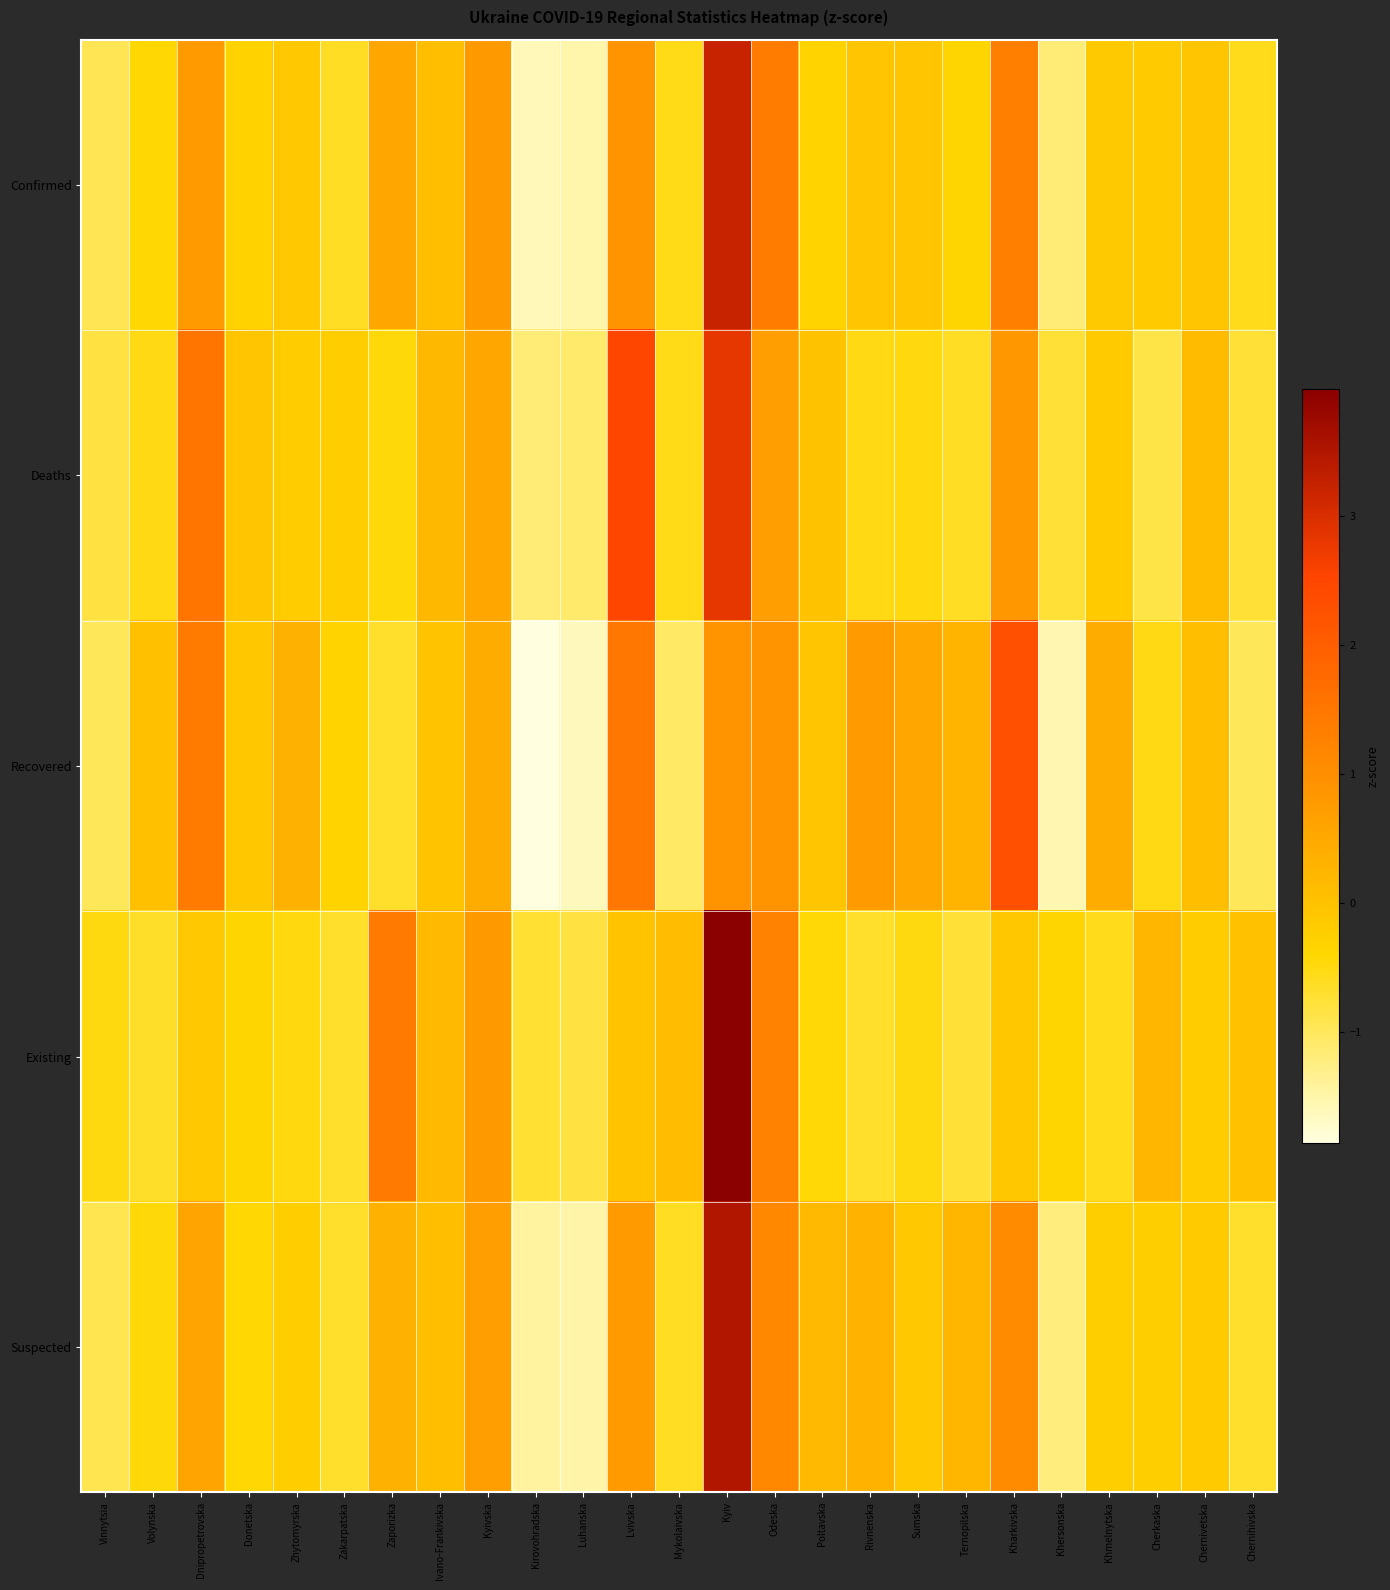

Which series has the widest spread of values?

Suspected